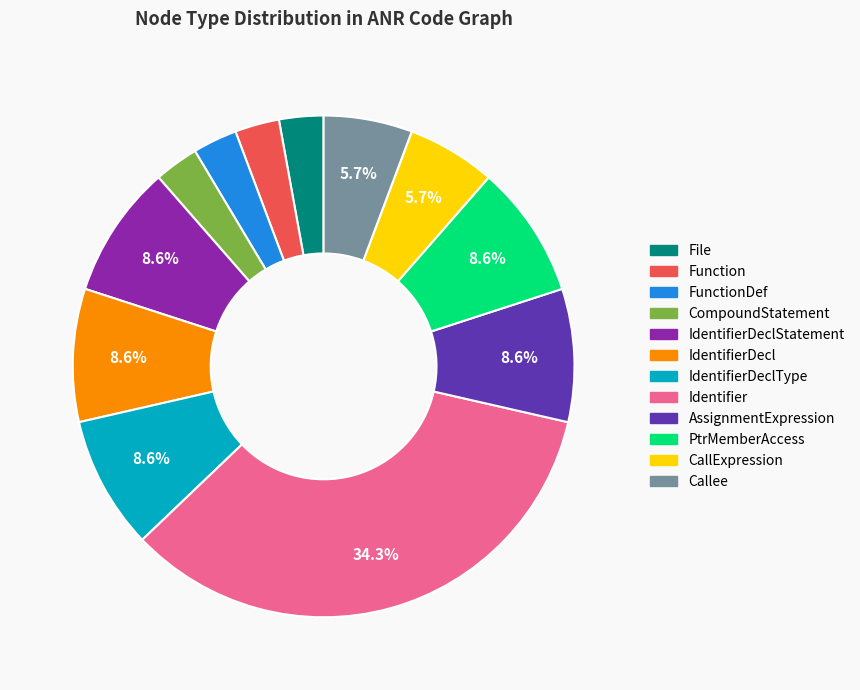

Is there any slice that represents more than half of the pie?

No